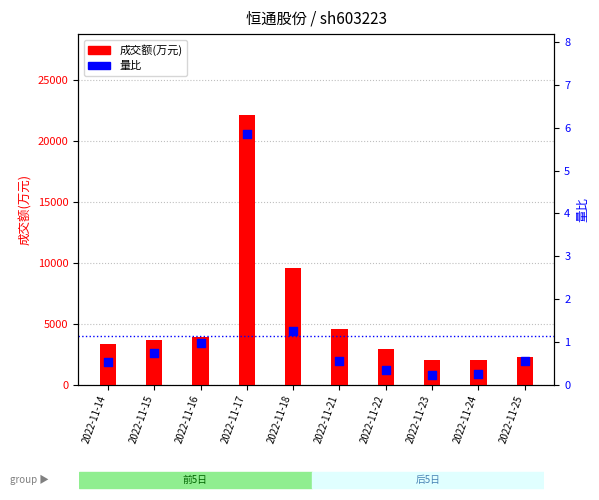

Which series has the largest total across all categories?

成交额(万元)